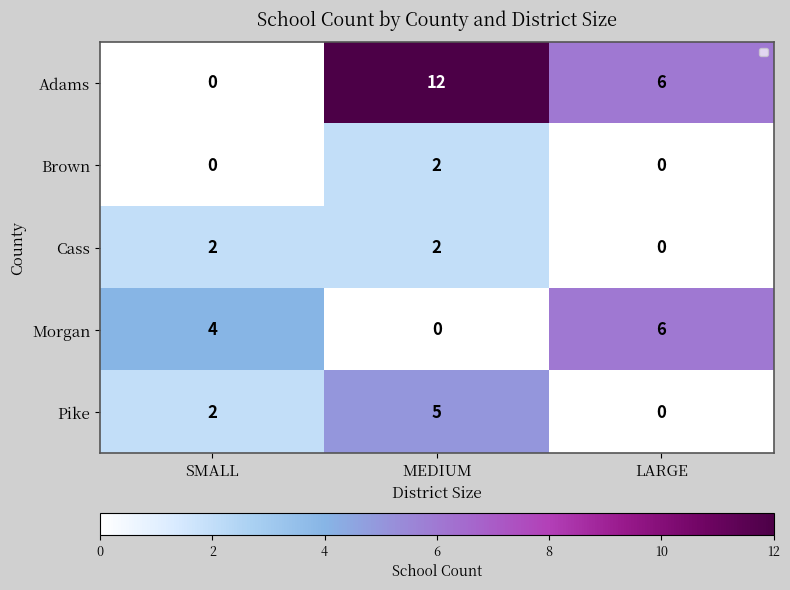

What is the sum of the Morgan values at SMALL and MEDIUM?

4